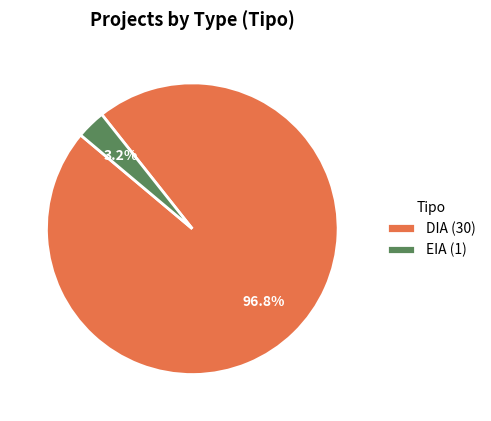

To the nearest percent, what percentage of the pie is DIA?

97%